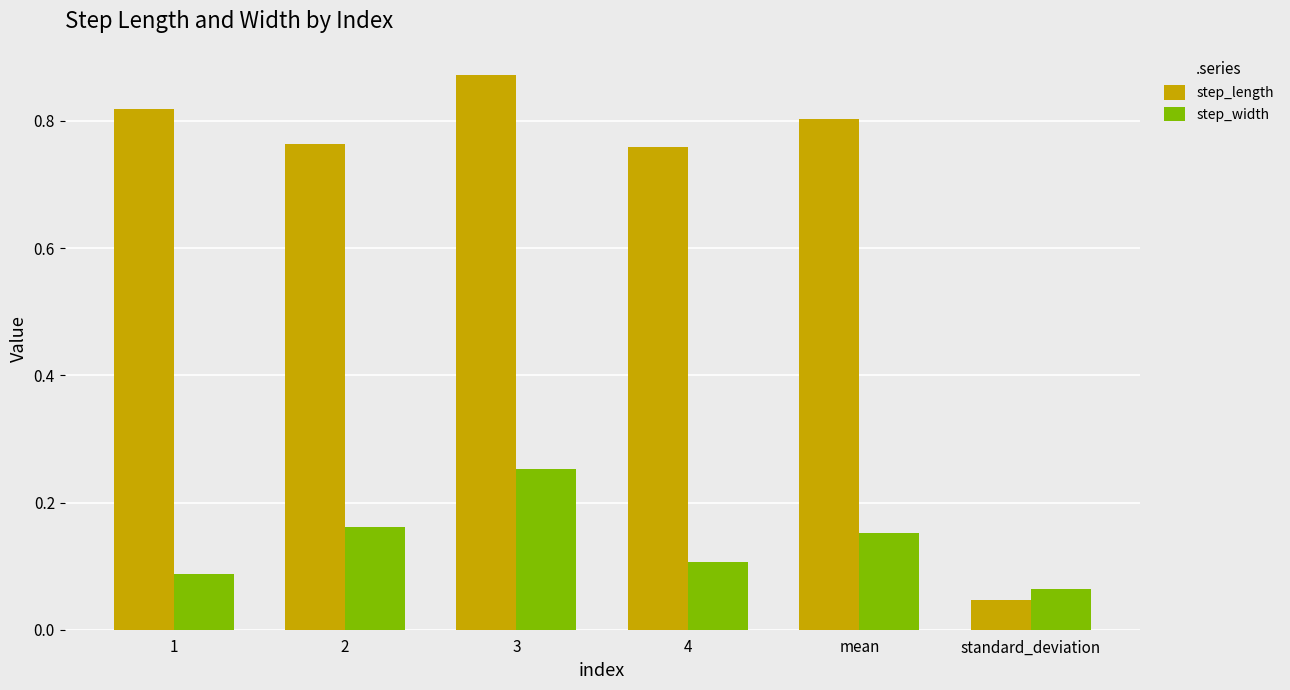

Rank the series by their average value, from highest to lowest.

step_length, step_width